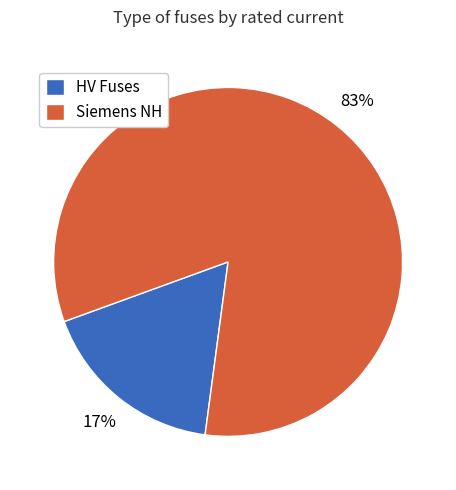

Is the sum of HV Fuses and Siemens NH greater than half?

Yes